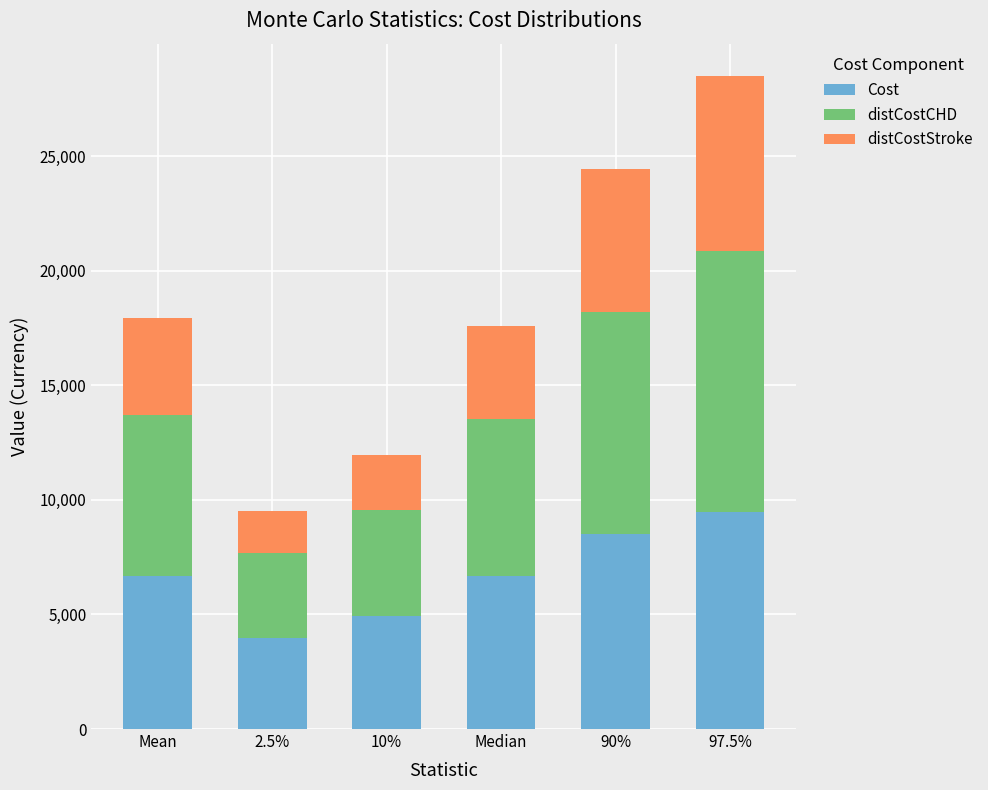

At which label does Cost reach its peak?

97.5%